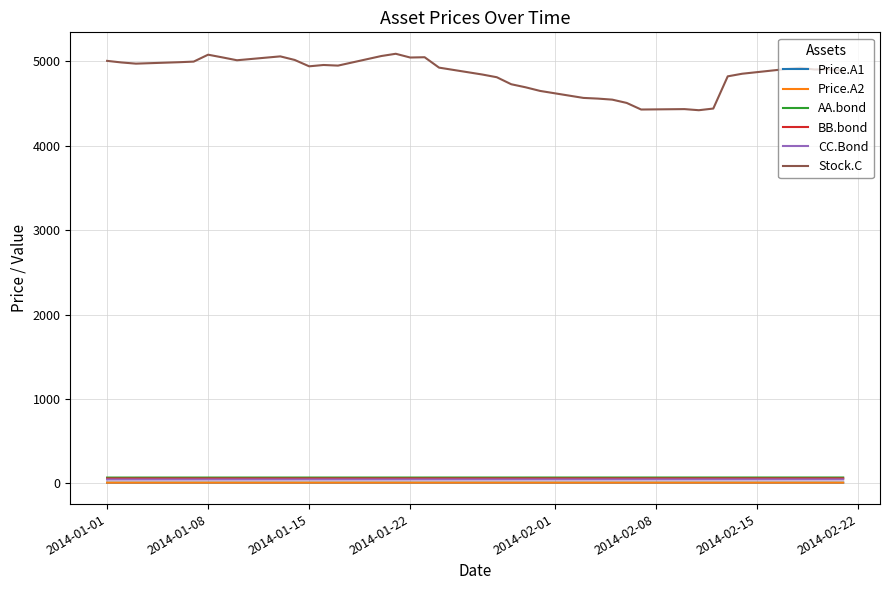

Which series has the largest total across all categories?

Stock.C